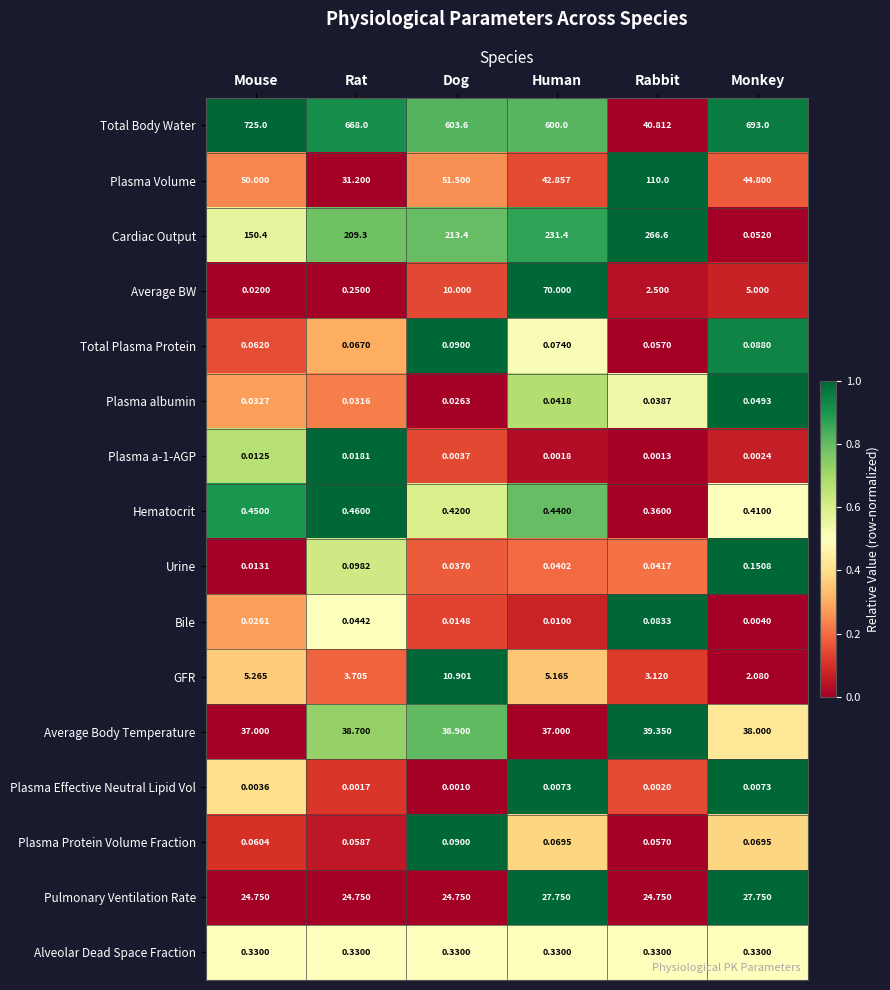

List the labels in order of Total Plasma Protein value, largest first.

Dog, Monkey, Human, Rat, Mouse, Rabbit